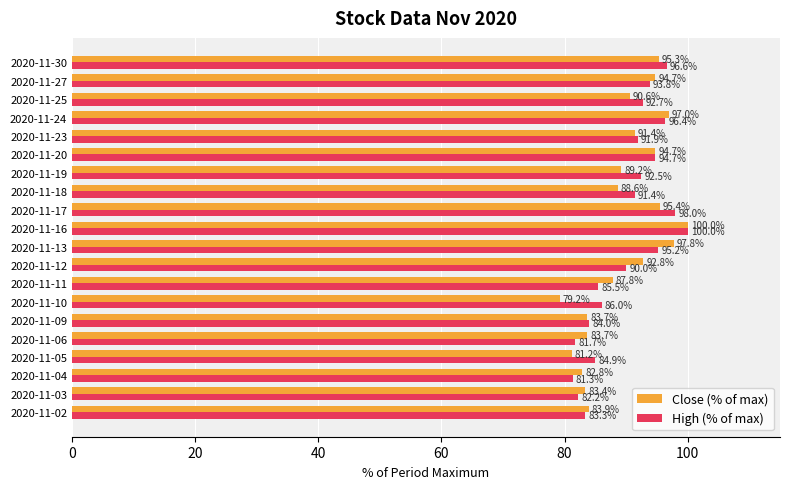

At which category does the chart reach its minimum across all series?

2020-11-10